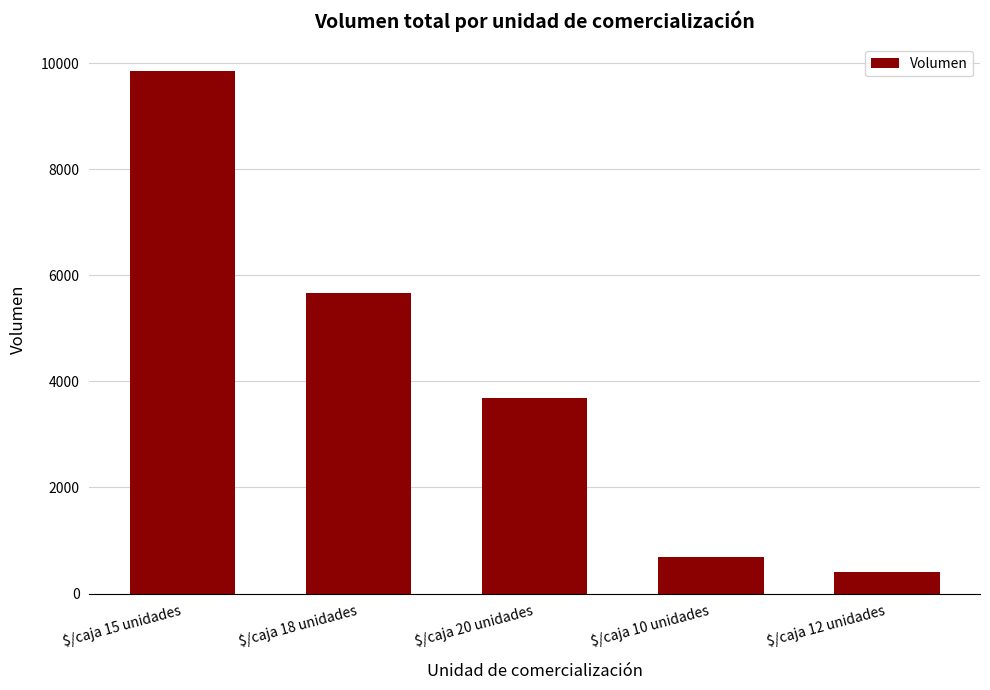

Is it true that the value at $/caja 18 unidades is 2643?

False